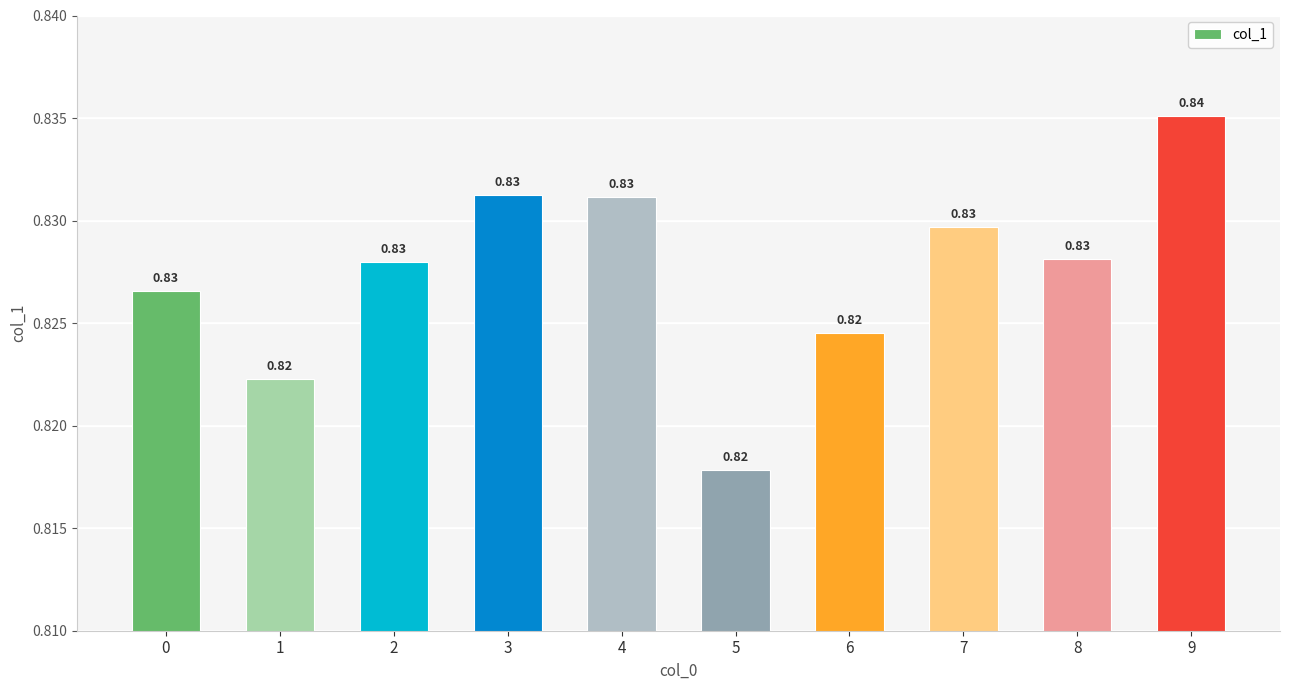

Which has a higher value, 9 or 8?

9